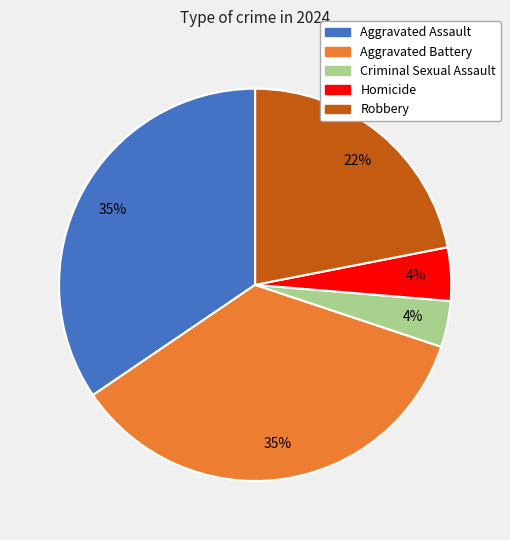

True or false: Aggravated Battery accounts for 35% of the total.

True